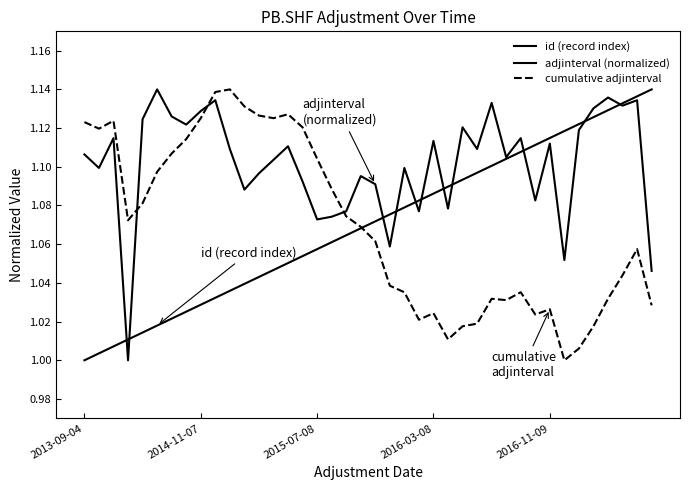

How many lines are shown in the chart?

3